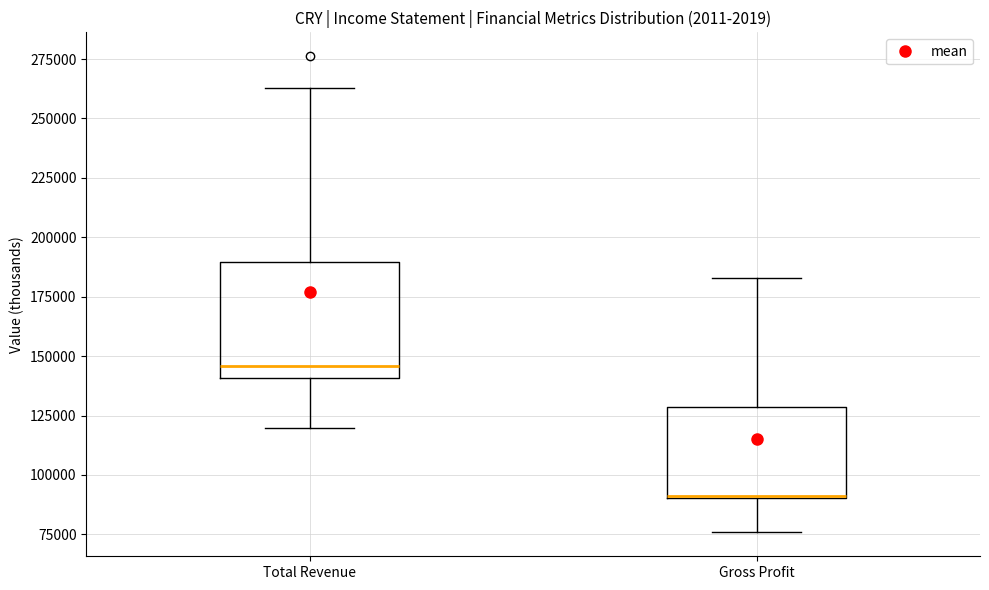

Where is the upper edge of the box for Gross Profit on the y-axis? The values are not printed on the chart, so give them approximately, as read against the axis.

130000